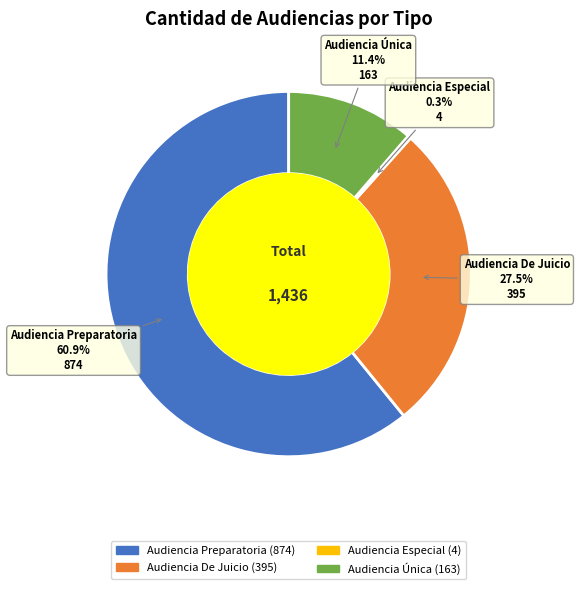

Count the number of slices in the pie.

4